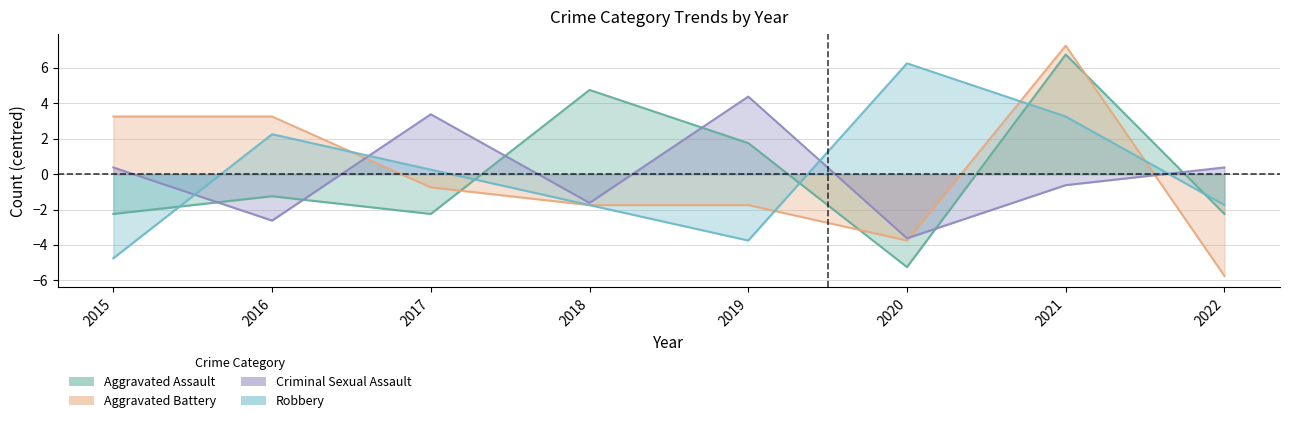

Which category has the lowest value across all series?

2022